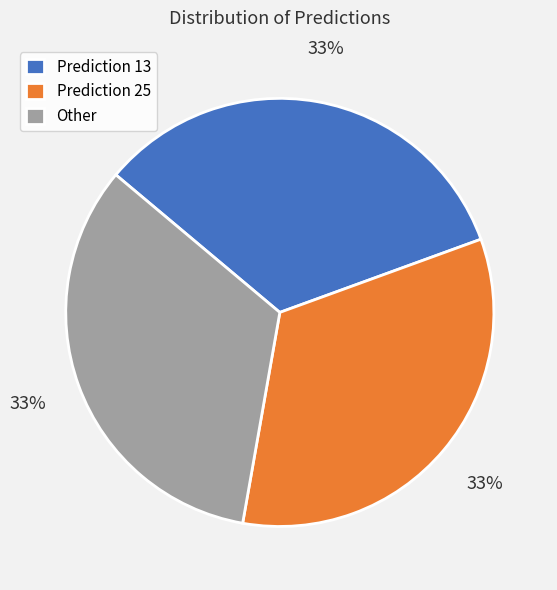

To the nearest percent, what is the combined percentage of Prediction 13 and Other?

67%